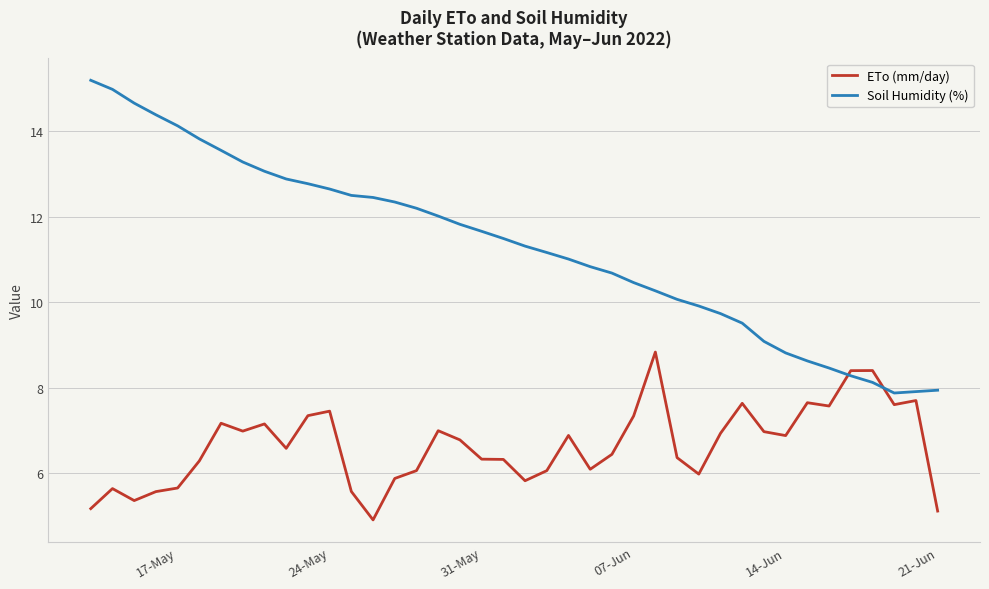

Rank the series by their average value, from highest to lowest.

Soil Humidity (%), ETo (mm/day)